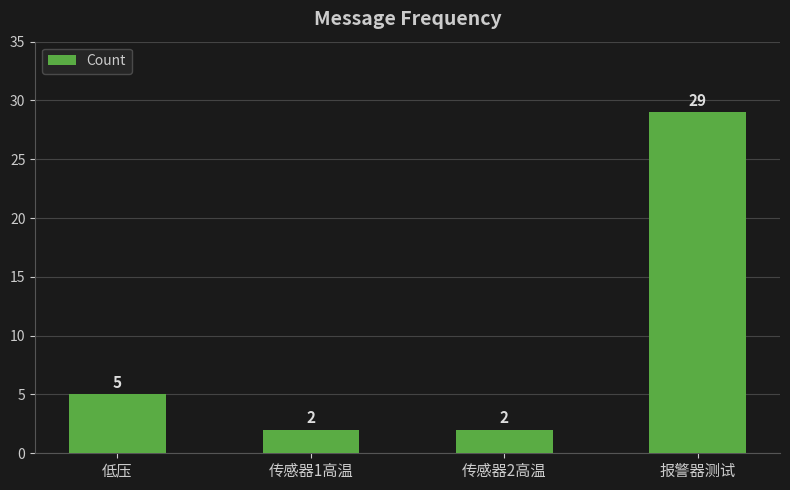

What is the label of the 2nd bar from the left?

传感器1高温